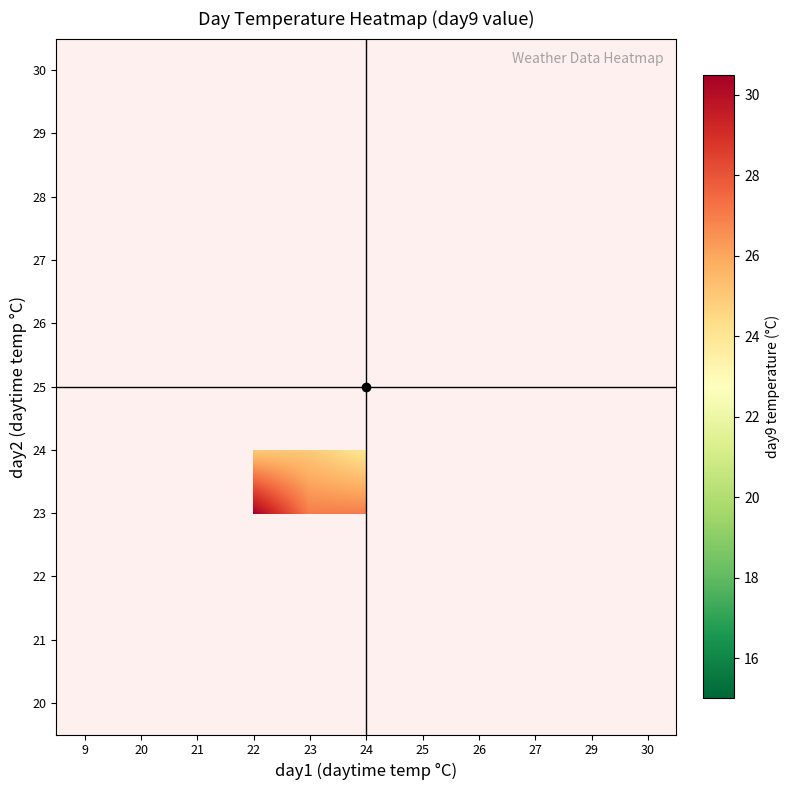

List the series in order of their peak value, highest first.

20, 21, 22, 23, 24, 25, 26, 27, 28, 29, 30